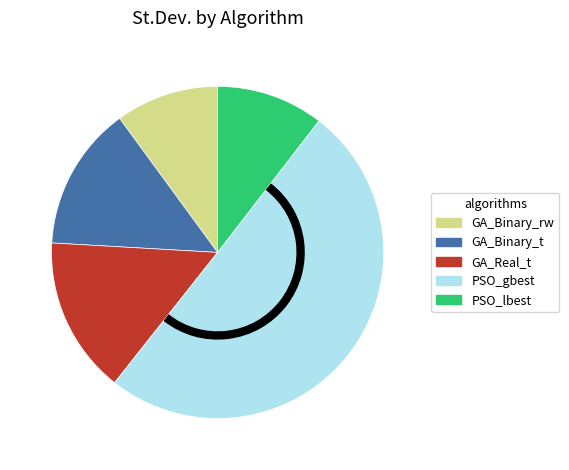

How many slices are in this pie chart?

5